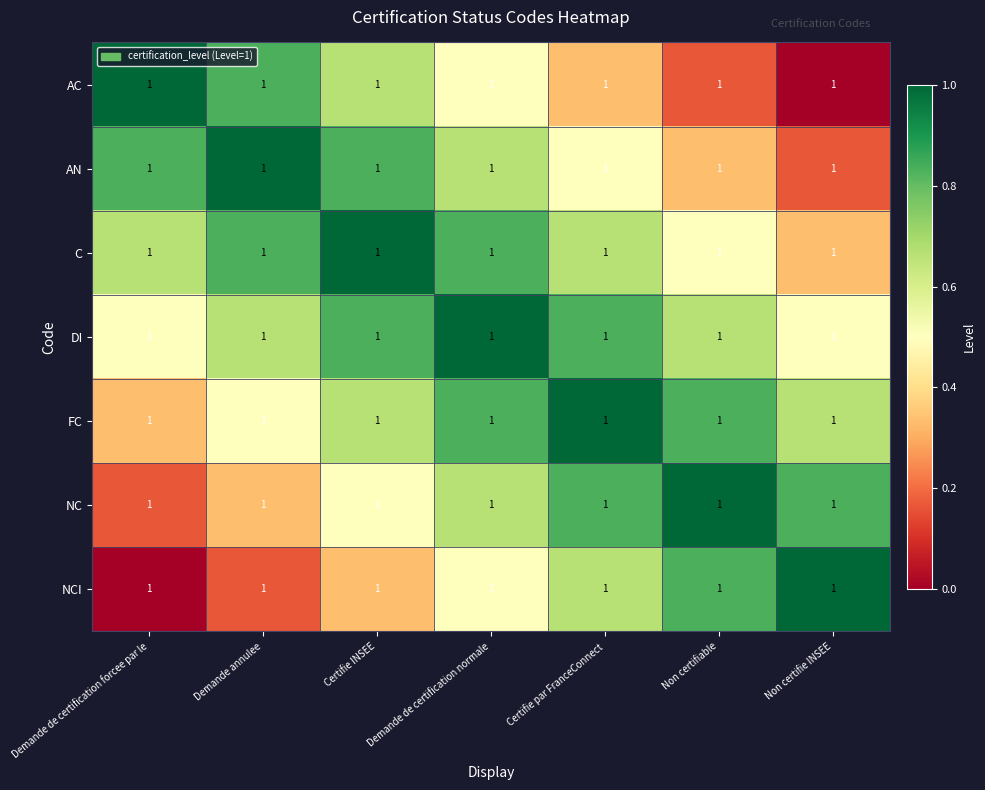

Count the DI values in the range 0 to 1.

7